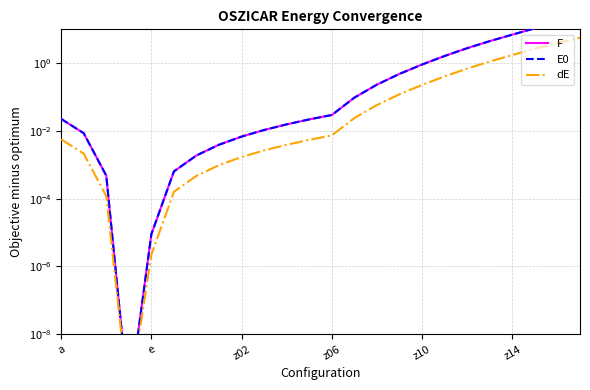

What is the approximate value of F at 23?

22.6